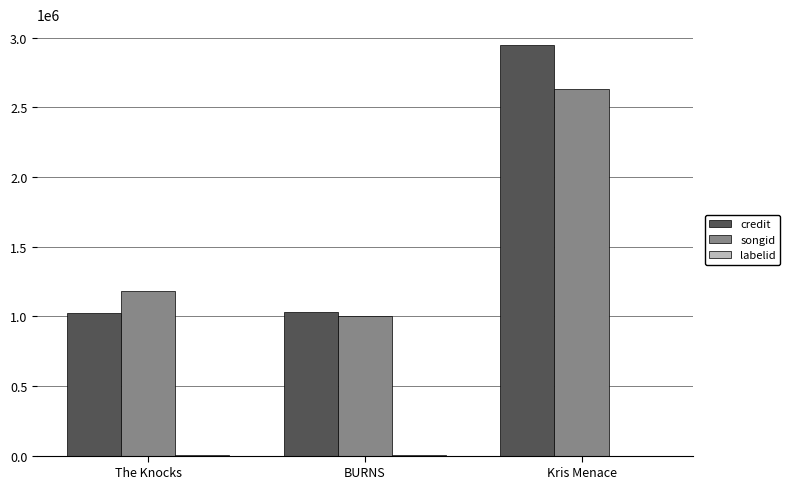

Which series changed the most between The Knocks and BURNS?

songid